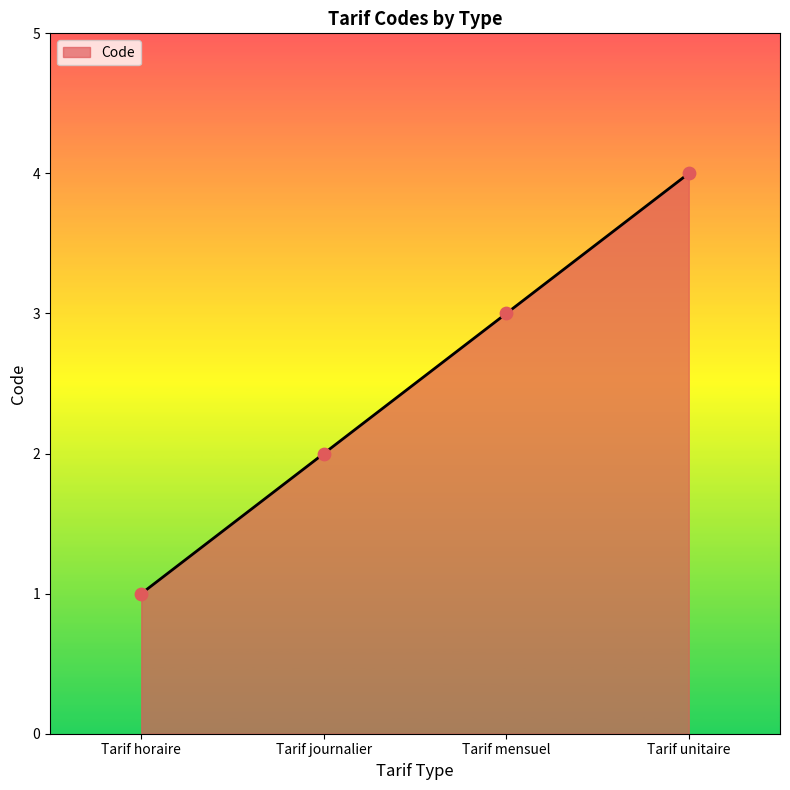

Approximately how many times larger is the value at Tarif journalier compared to Tarif unitaire?

0.5